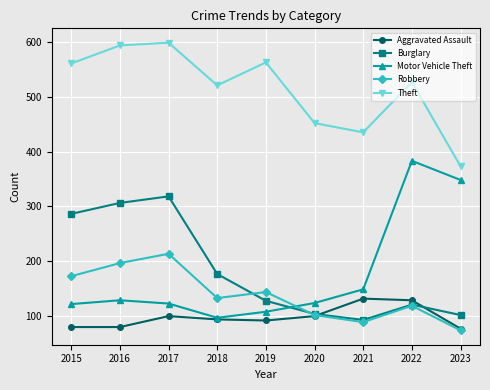

Which category has the lowest value in the Robbery series?

2023